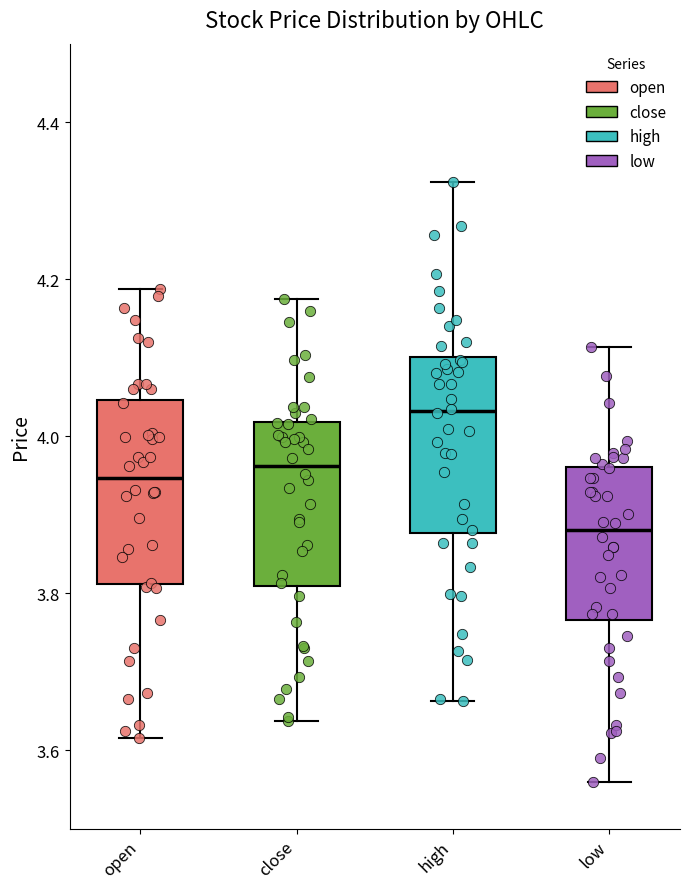

Which box's median line is the highest?

high